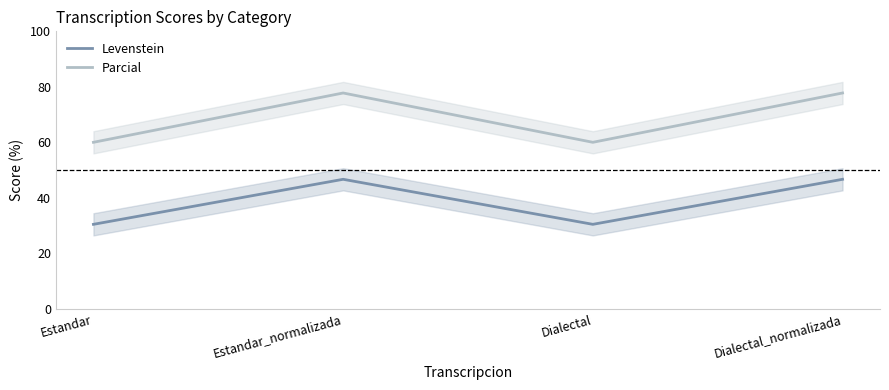

In Parcial, how many points are higher than both neighbors (excluding endpoints)?

1